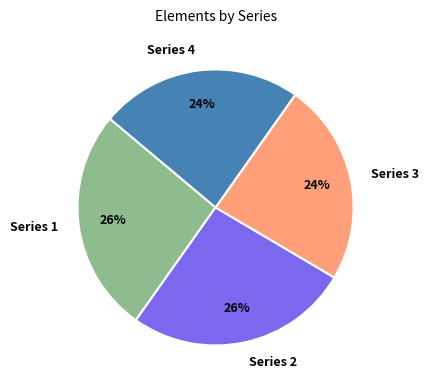

Does any single category account for the majority?

No